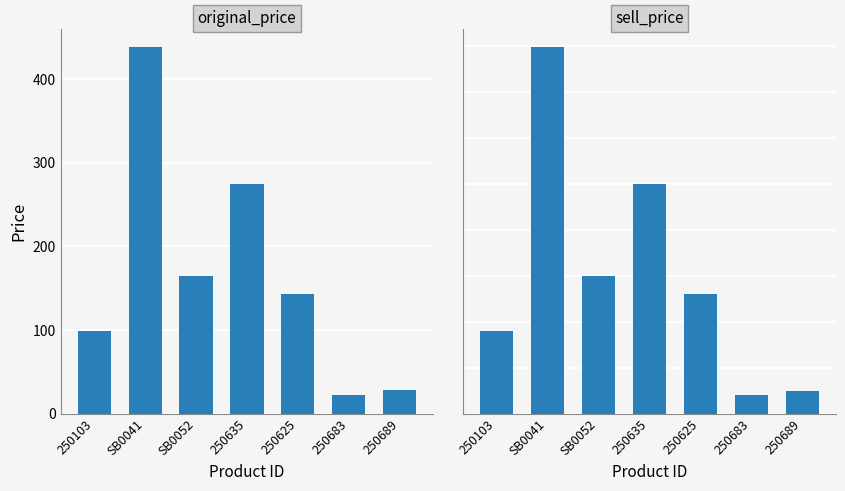

What is the sum of the original_price values at 250683 and SB0041?

461